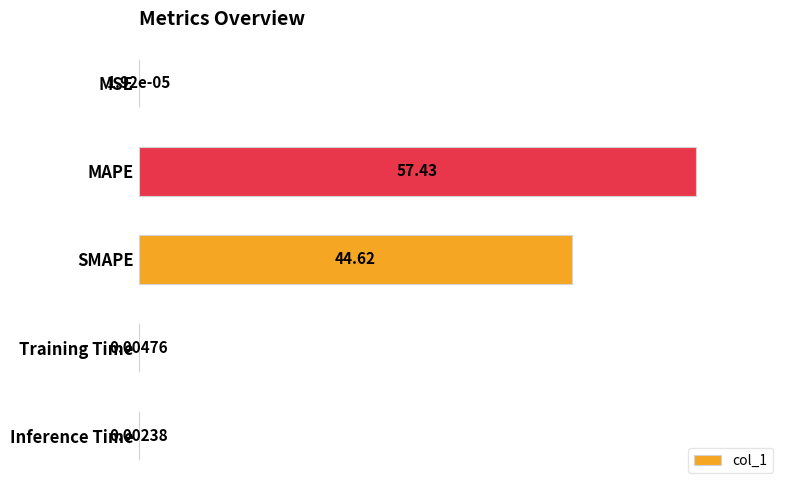

What is the change in value from MAPE to Training Time?

-57.4